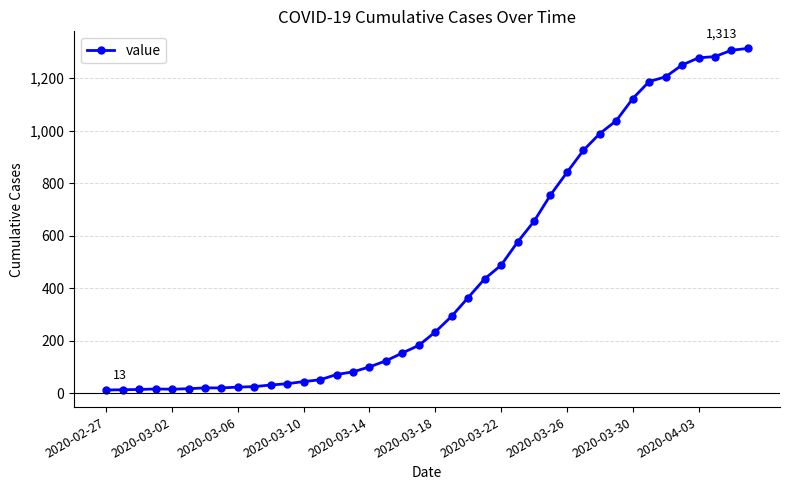

What is the difference between the second highest and minimum values?

1293